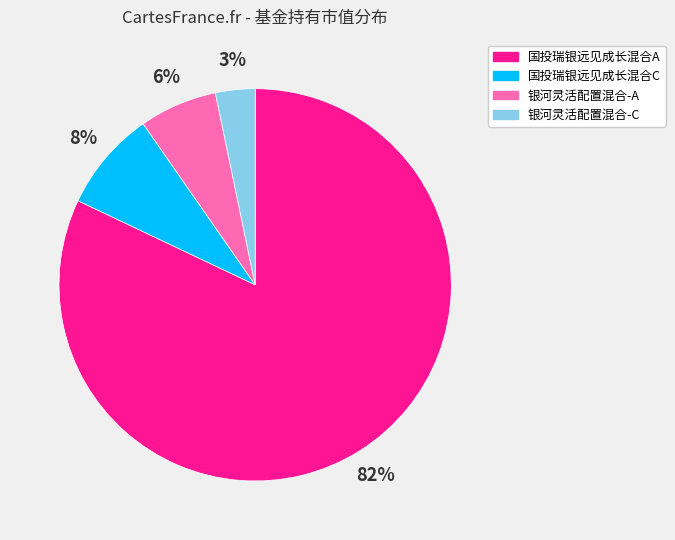

Which slice is the smallest?

银河灵活配置混合-C